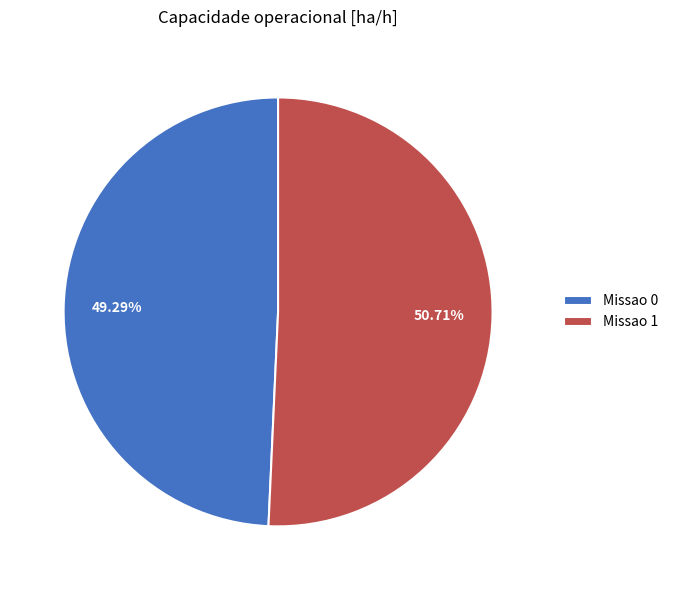

Between Missao 1 and Missao 0, which is larger?

Missao 1